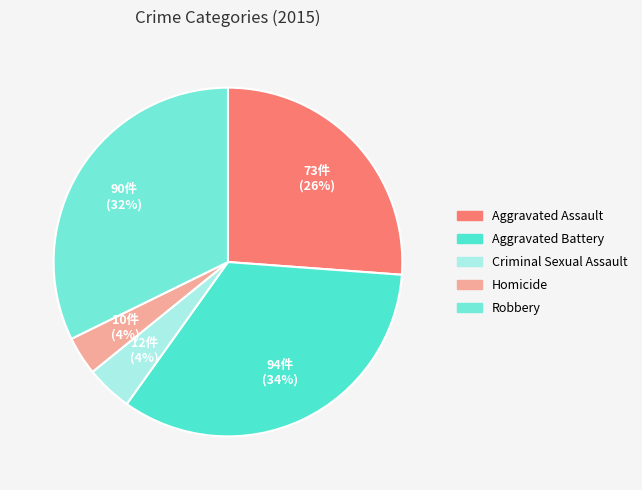

Which slice is the largest?

Aggravated Battery